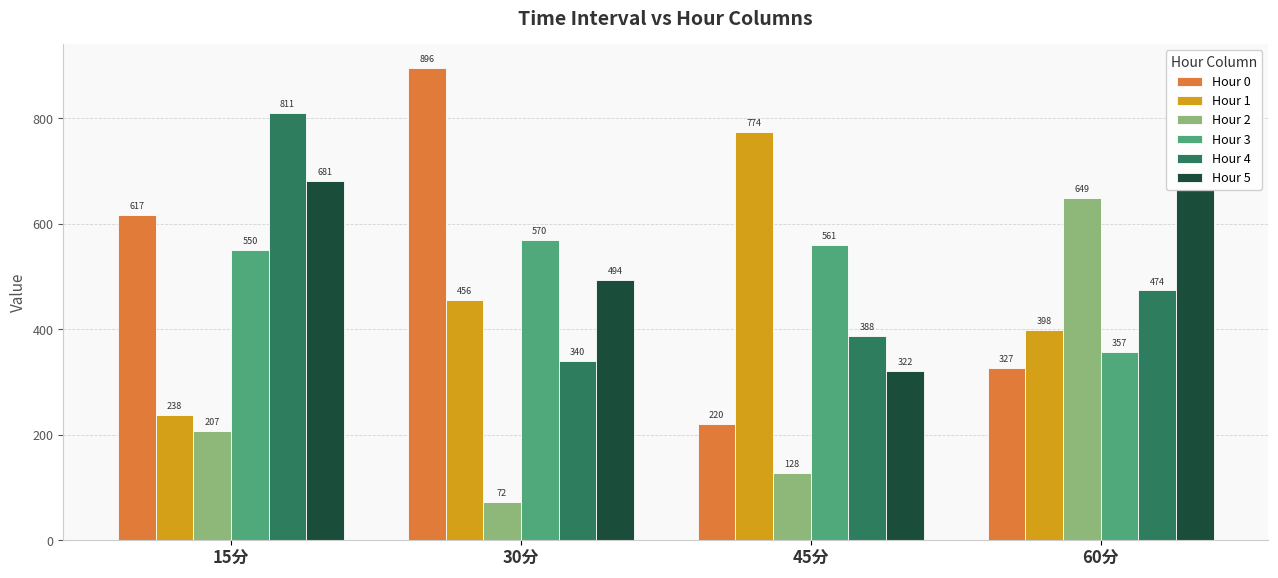

Does the chart contain any negative values?

No